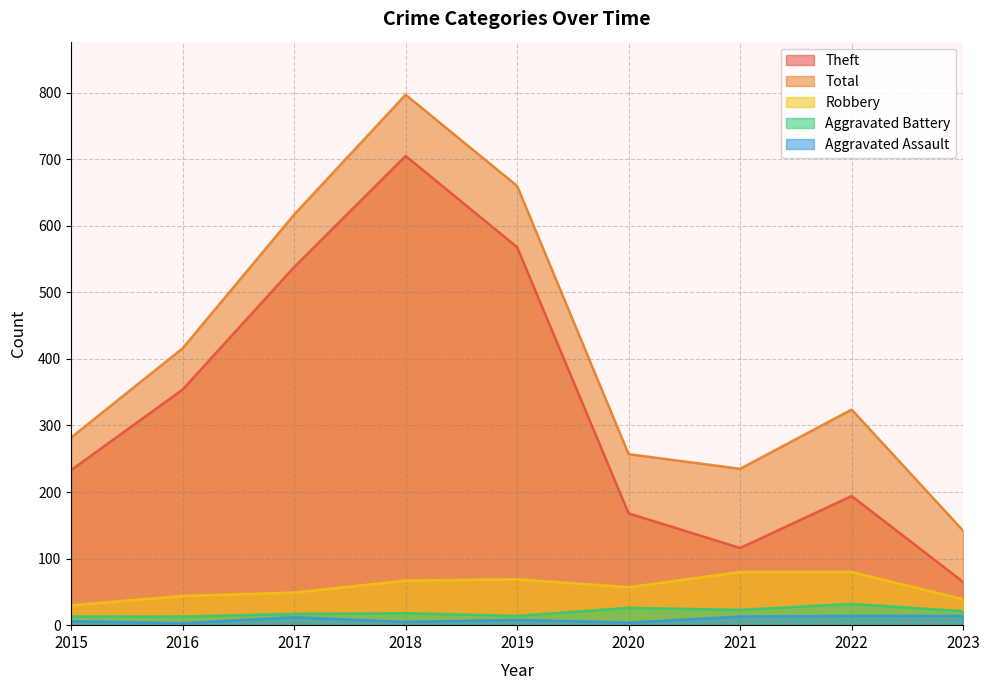

Is it true that Total equals 282 at 2015?

True